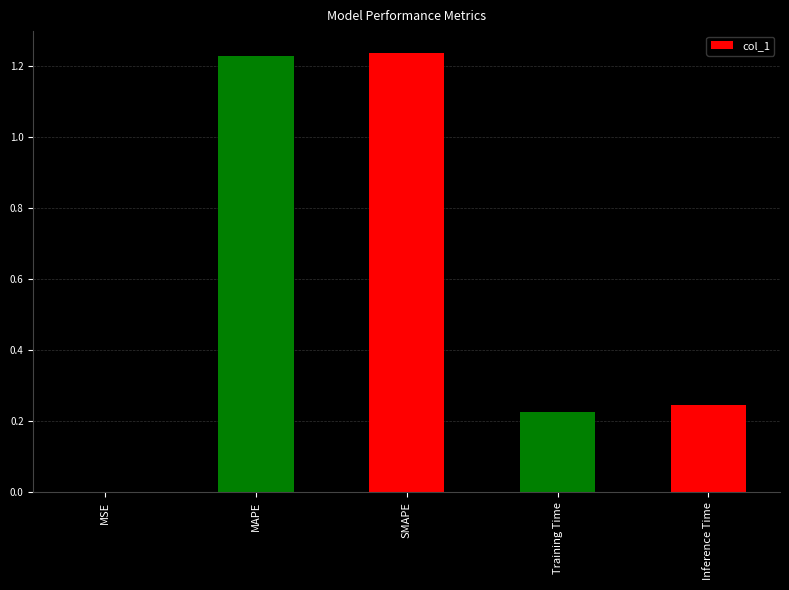

Between Inference Time and SMAPE, which is larger?

SMAPE